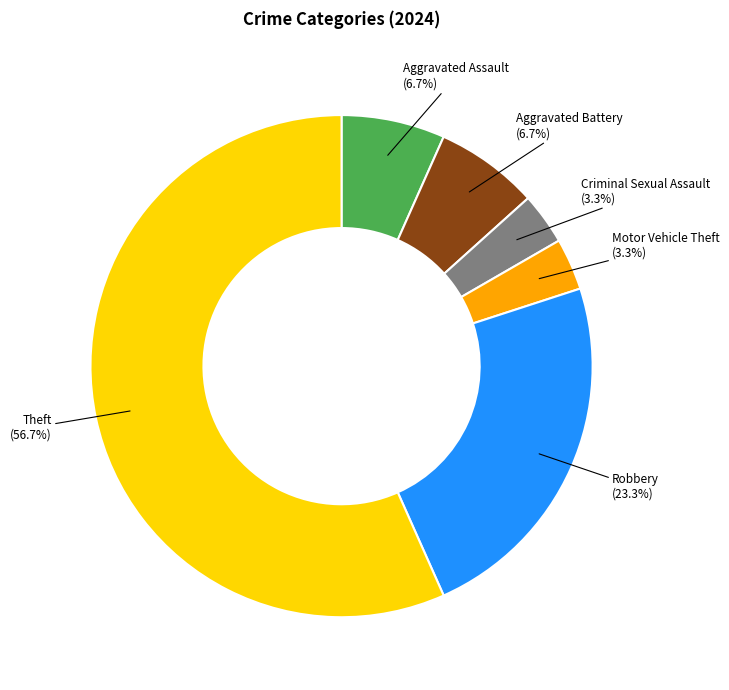

Which category has the biggest portion of the pie?

Theft